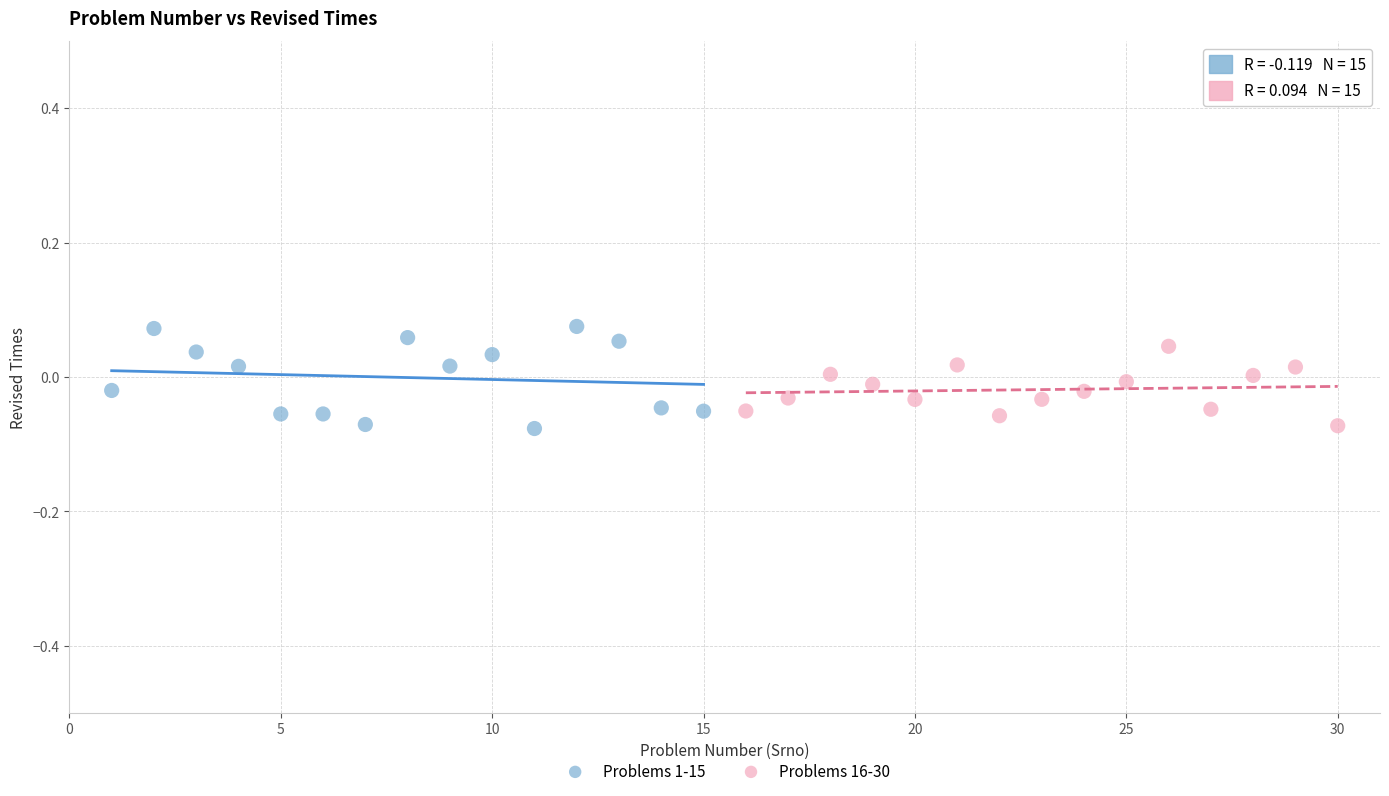

Which series has the widest spread of Y values?

Problems 1-15